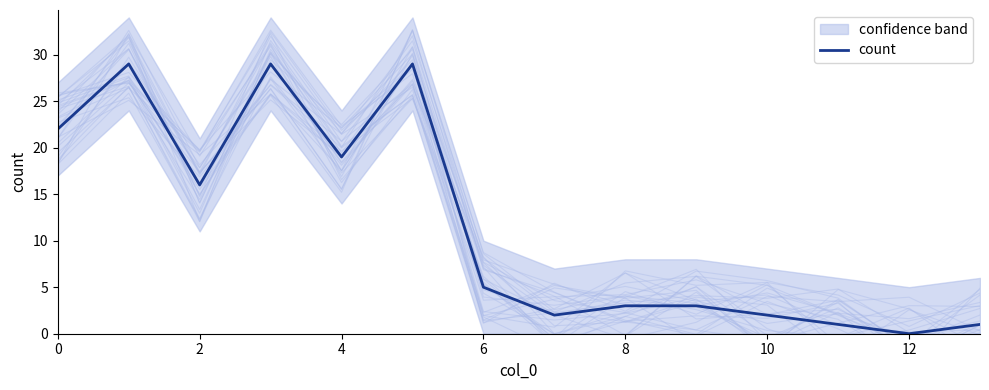

What is the sum of all values?

161